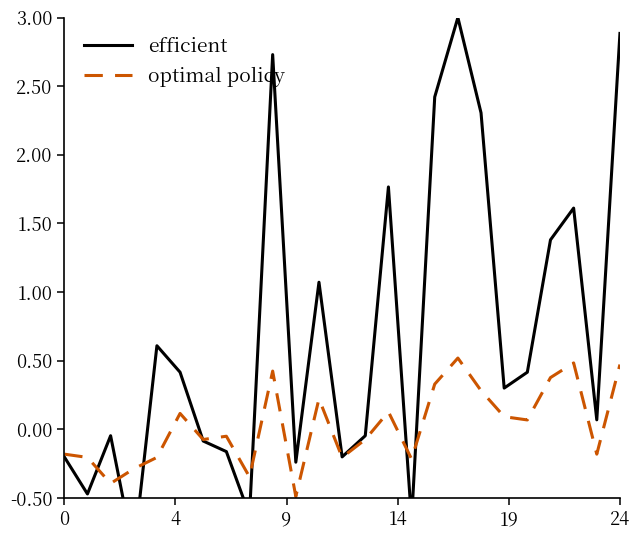

What is the maximum value for optimal policy?

0.5